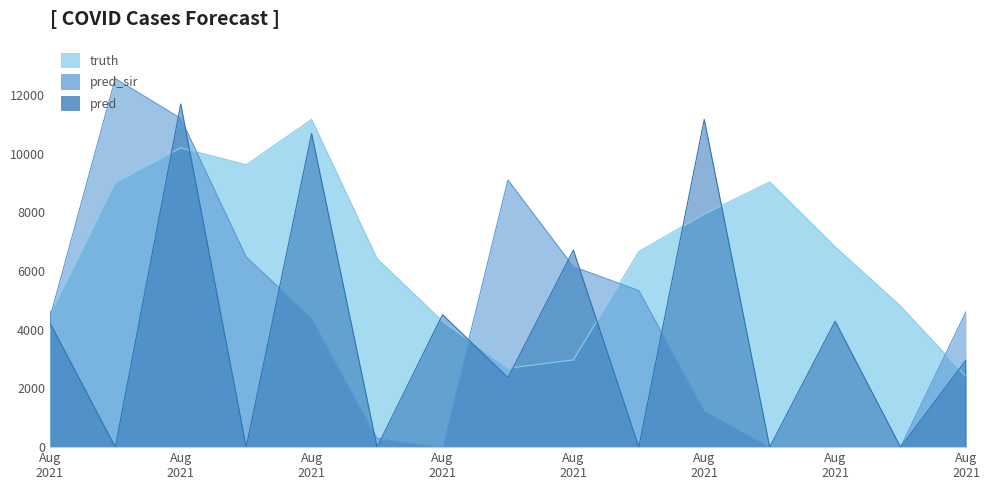

What are all the series names shown in the legend?

truth, pred, pred_sir